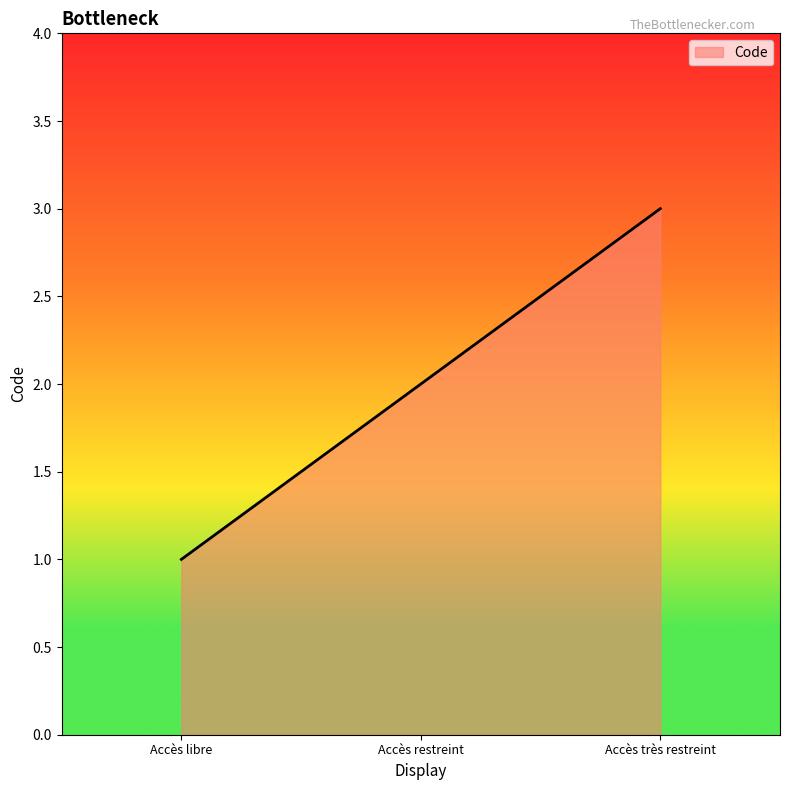

Rank the categories by value from lowest to highest.

Accès libre, Accès restreint, Accès très restreint